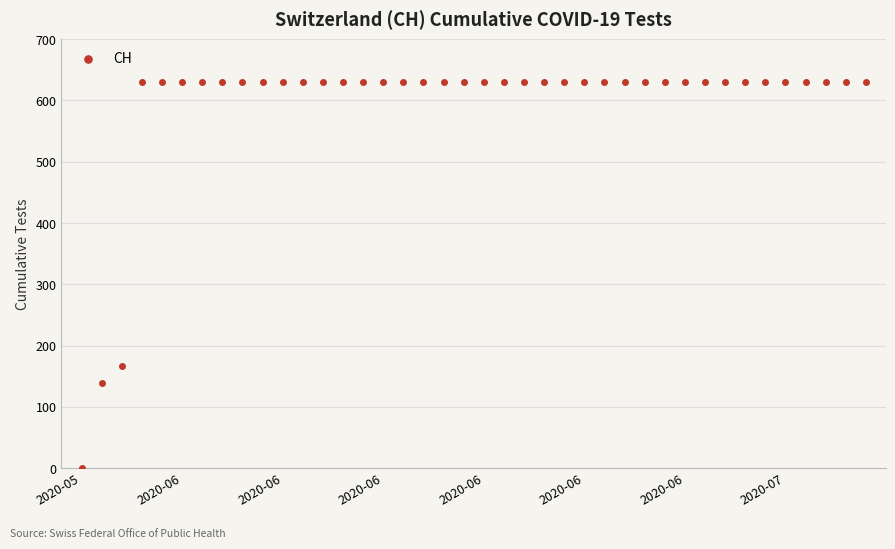

What is the range of Y values (max minus min)?

631